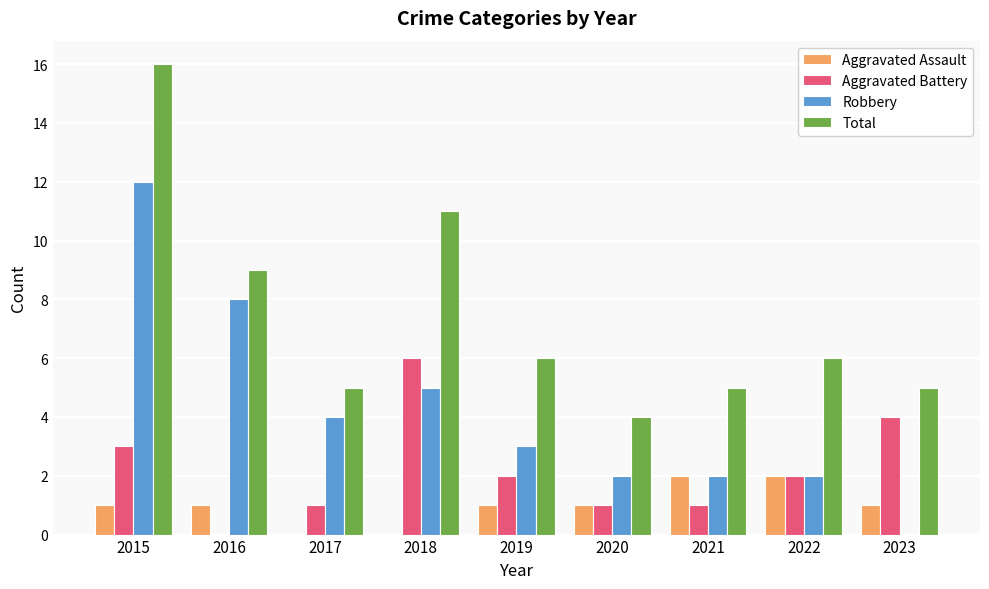

Reading right to left, what are all the values shown in this chart?

Aggravated Assault: 2023=1	2022=2	2021=2	2020=1	2019=1	2018=0	2017=0	2016=1	2015=1
Aggravated Battery: 2023=4	2022=2	2021=1	2020=1	2019=2	2018=6	2017=1	2016=0	2015=3
Robbery: 2023=0	2022=2	2021=2	2020=2	2019=3	2018=5	2017=4	2016=8	2015=12
Total: 2023=5	2022=6	2021=5	2020=4	2019=6	2018=11	2017=5	2016=9	2015=16